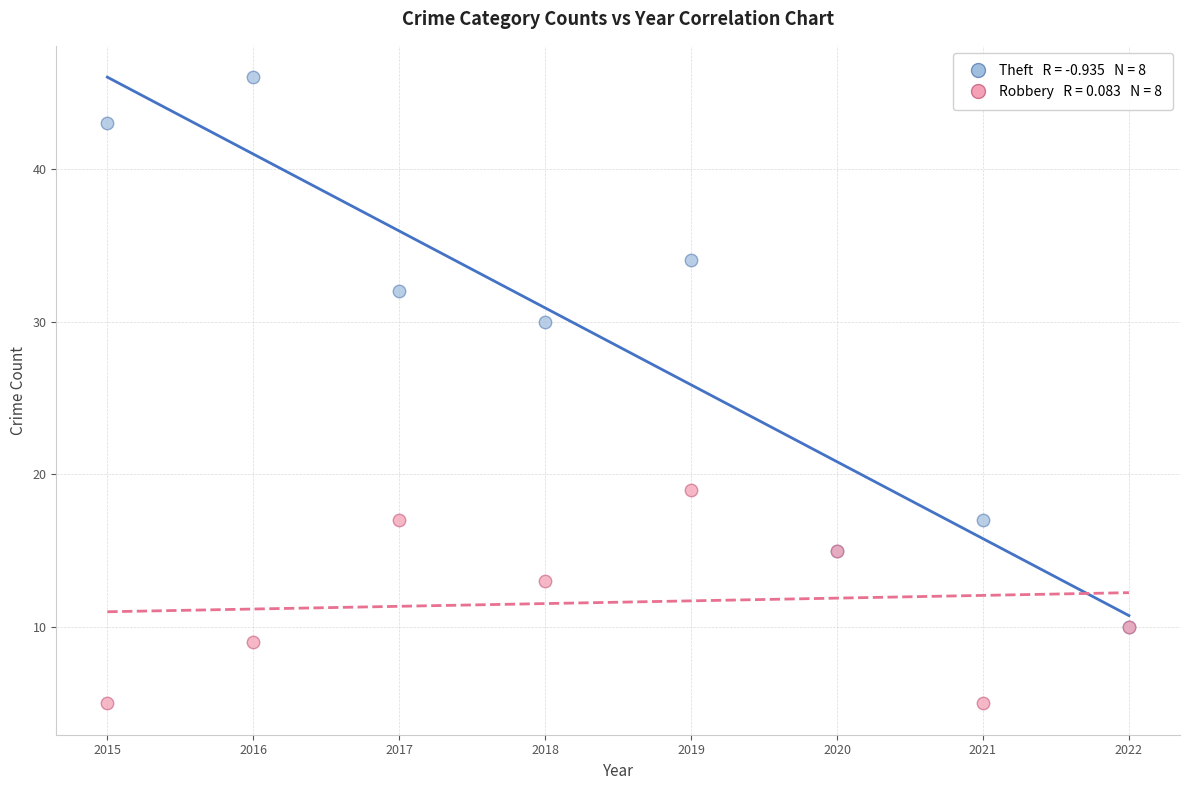

Across all series, what Y value is closest to 25?

30